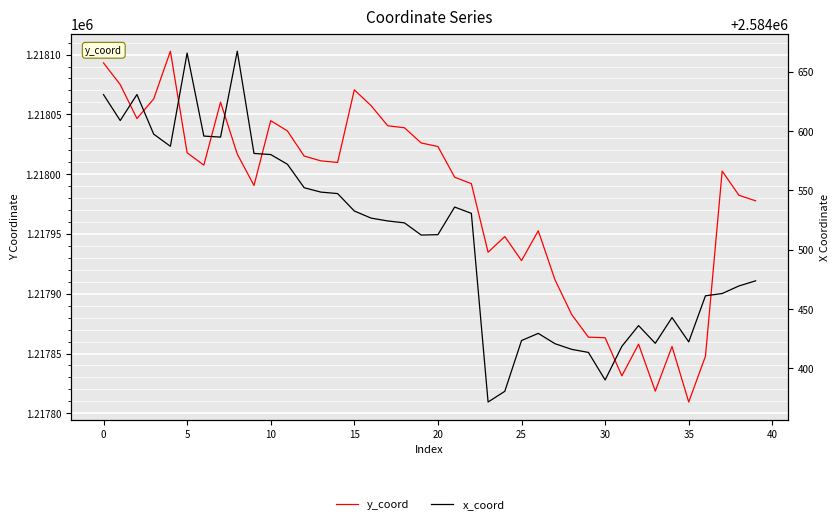

Between 20 and 19, which is larger?

19